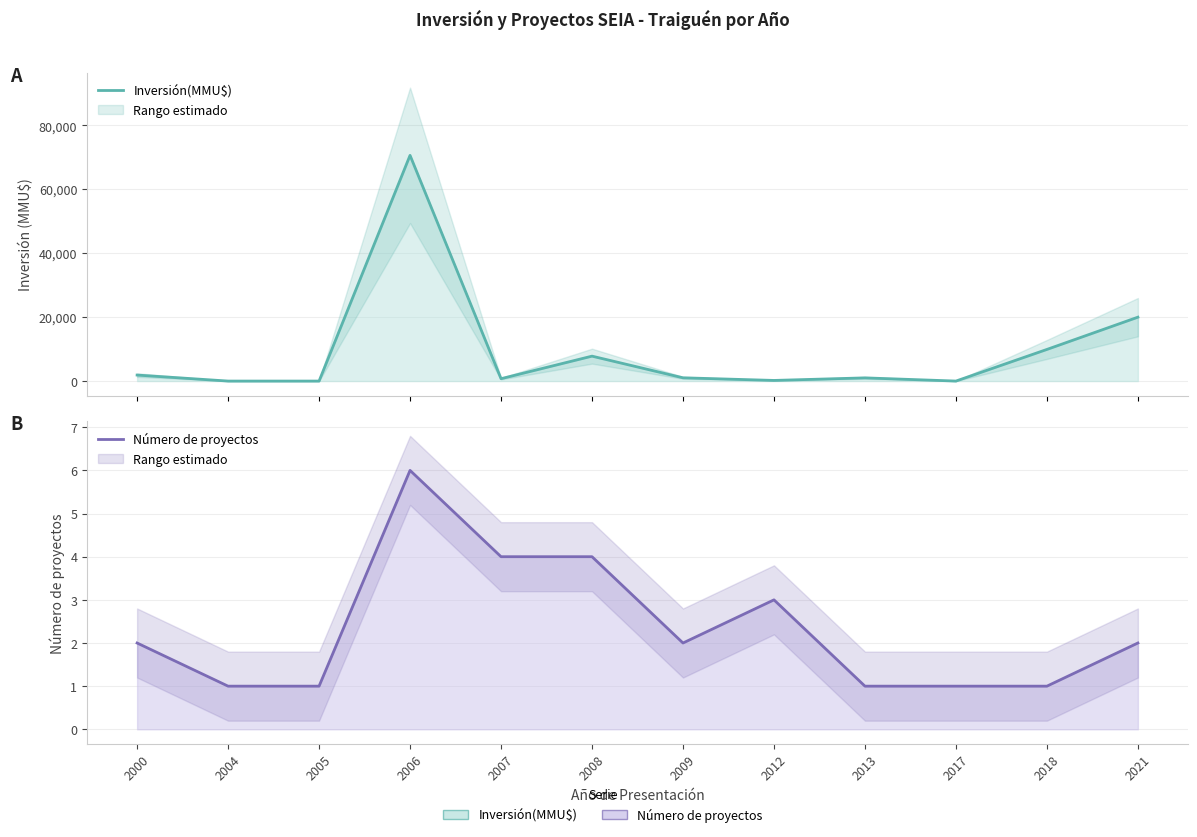

Reading left to right, what are all the values shown in this chart?

Inversión(MMU$): 2000=1880	2004=0	2005=0	2006=70655	2007=744	2008=7800	2009=1022	2012=200	2013=1000	2017=1	2018=9903	2021=20000
Número de proyectos: 2000=2	2004=1	2005=1	2006=6	2007=4	2008=4	2009=2	2012=3	2013=1	2017=1	2018=1	2021=2